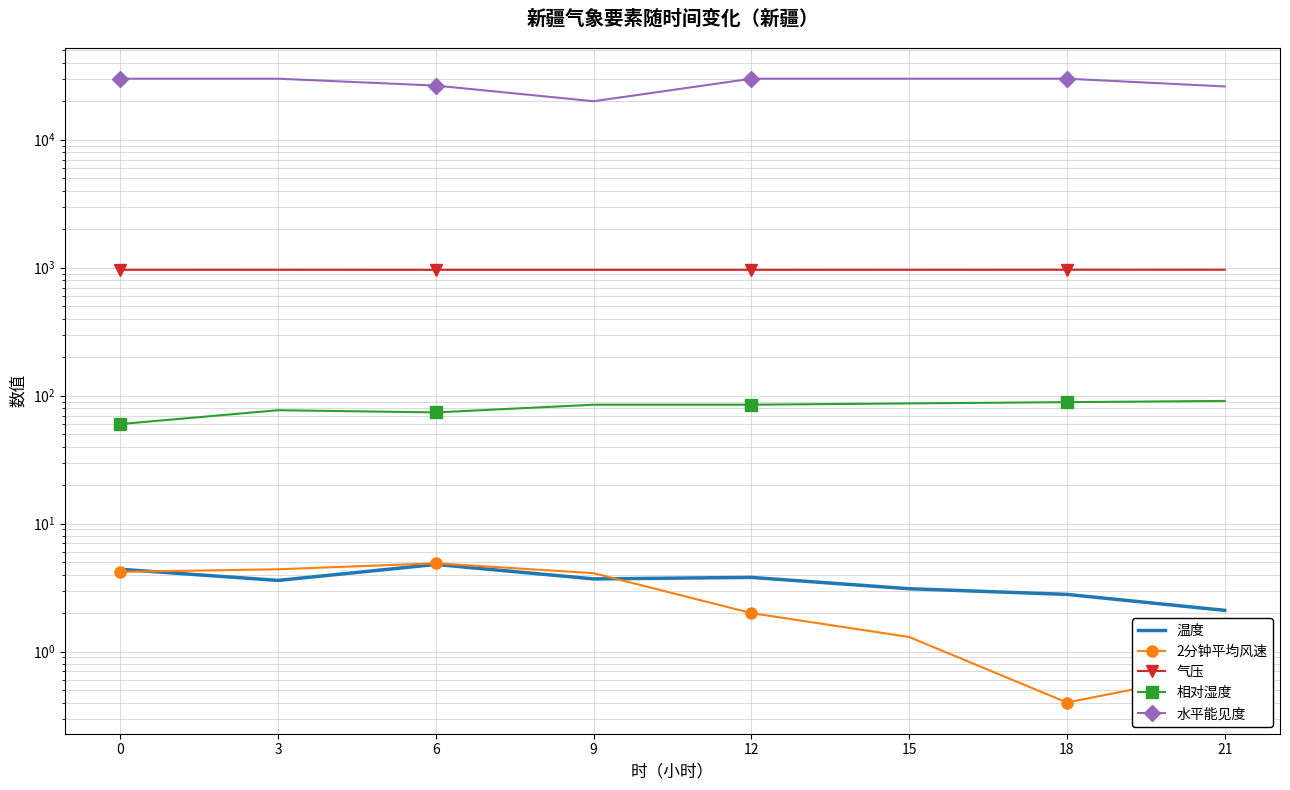

At which category does 气压 reach its first local peak?

3